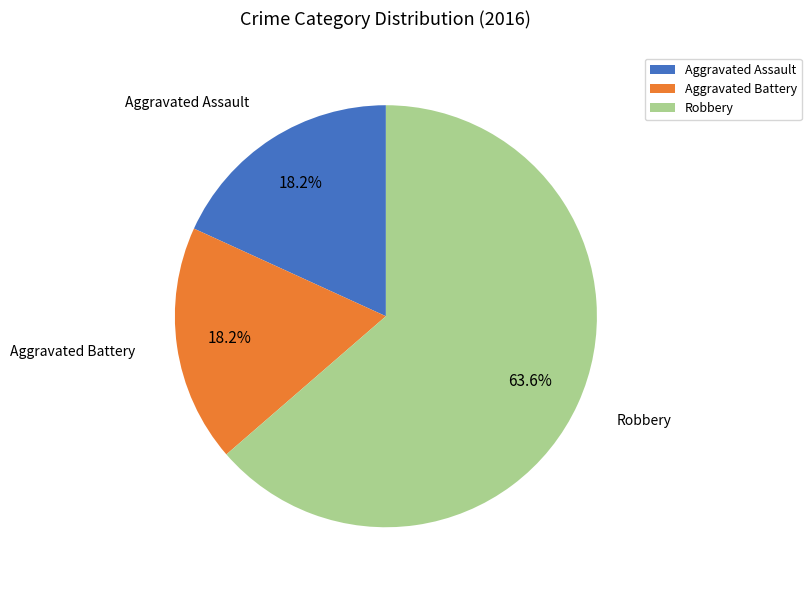

Approximately how many times larger is the value at Aggravated Battery compared to Aggravated Assault?

1.0